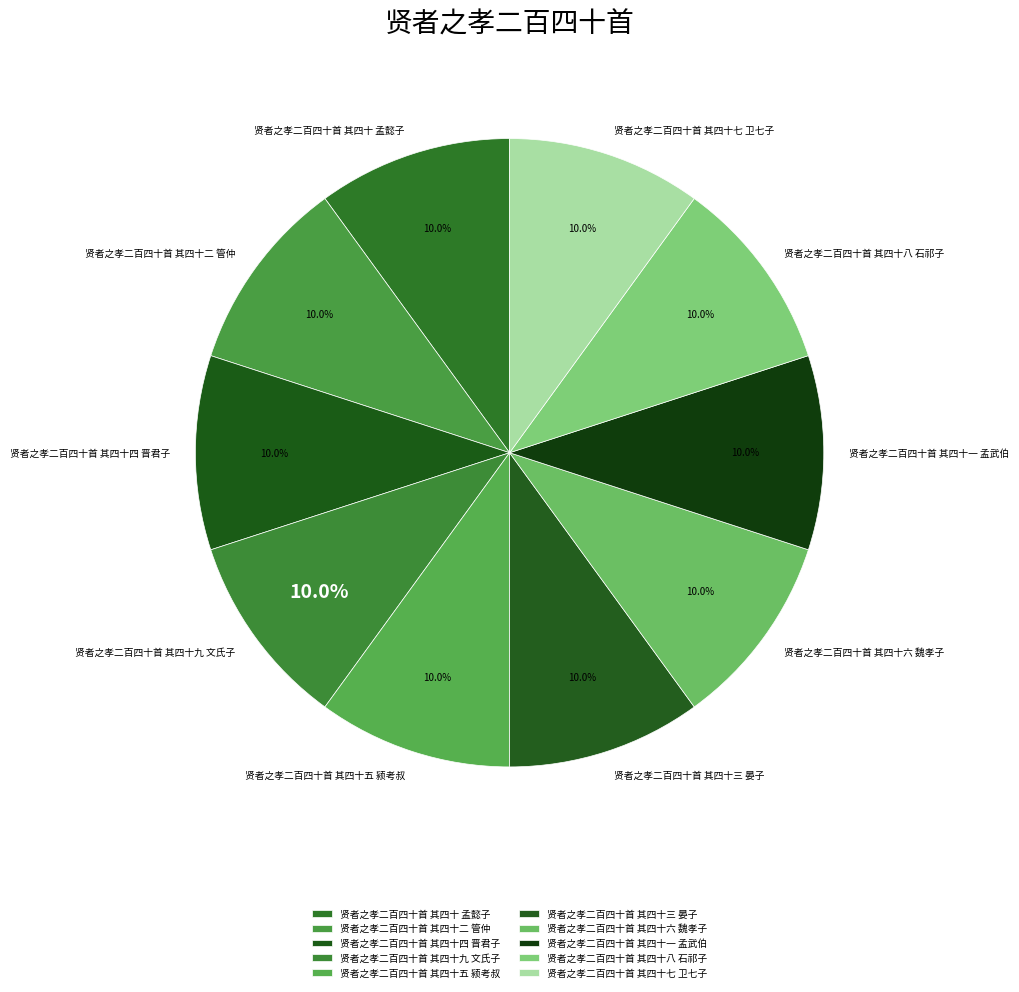

Is 贤者之孝二百四十首 其四十二 管仲 the majority of the pie?

No